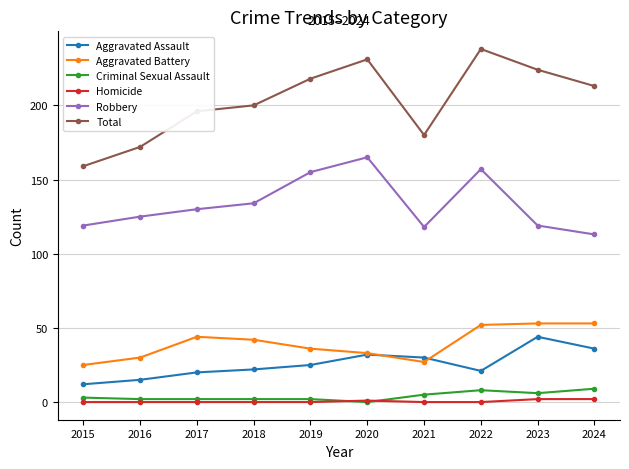

True or false: Total has more than 1 interior local peaks.

True